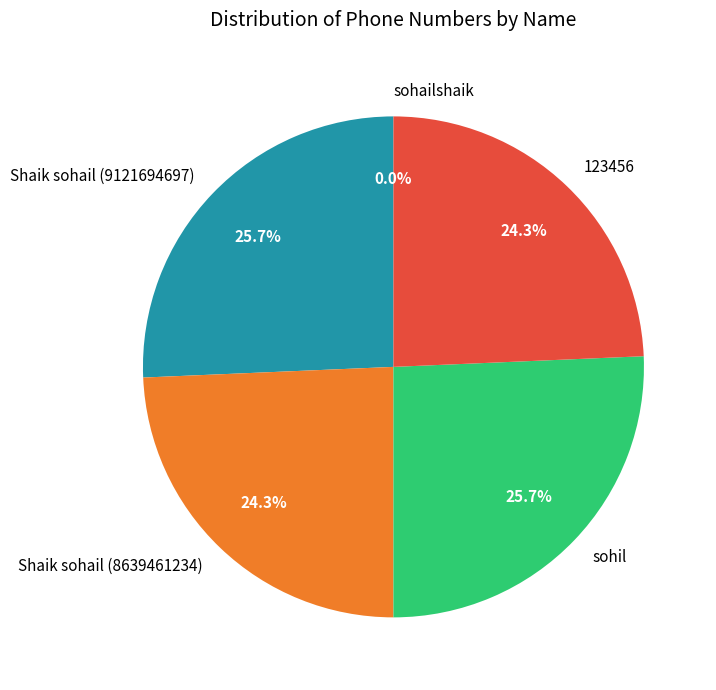

Approximately how many times larger is the value at Shaik sohail (9121694697) compared to sohil?

1.0